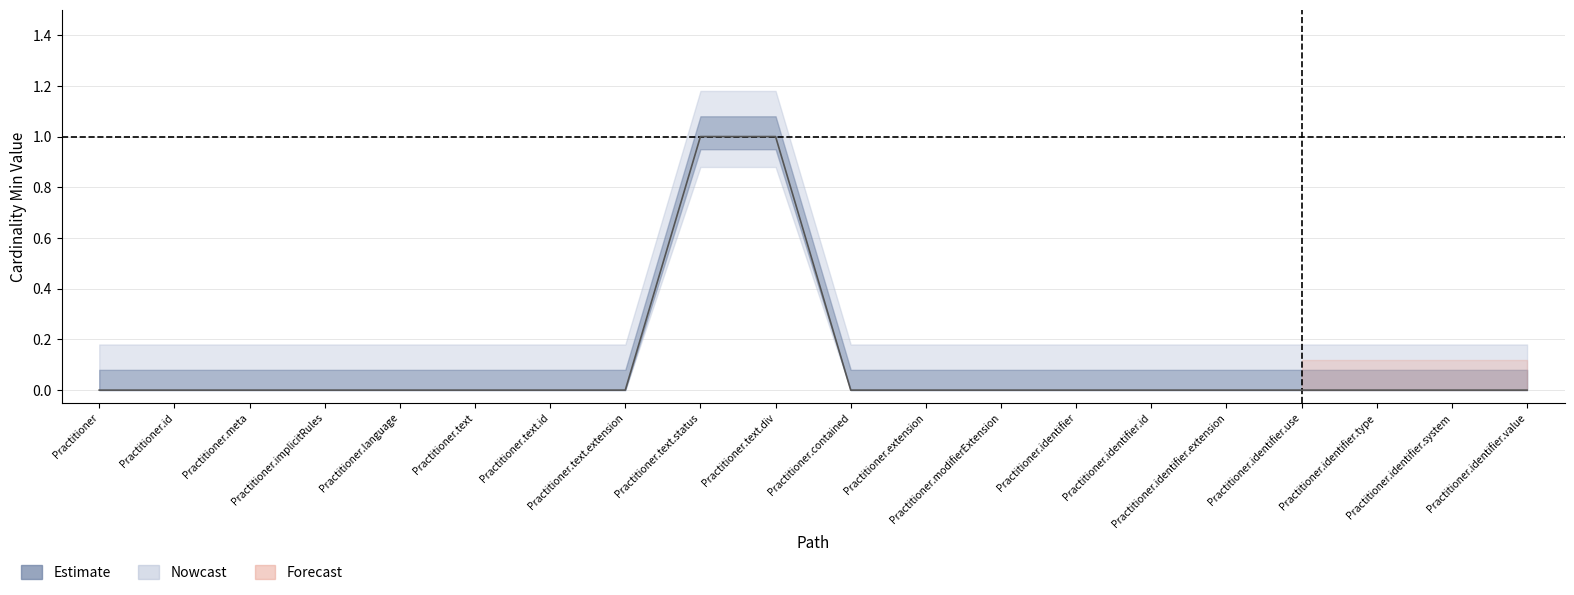

Count the number of categories in the chart.

20